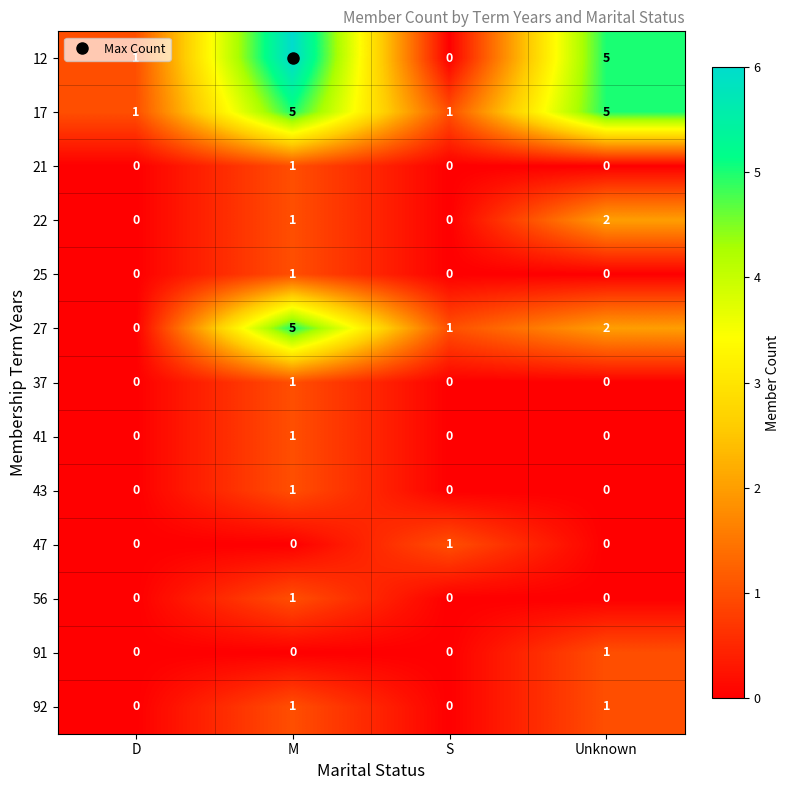

What is the total value across all series at D?

2